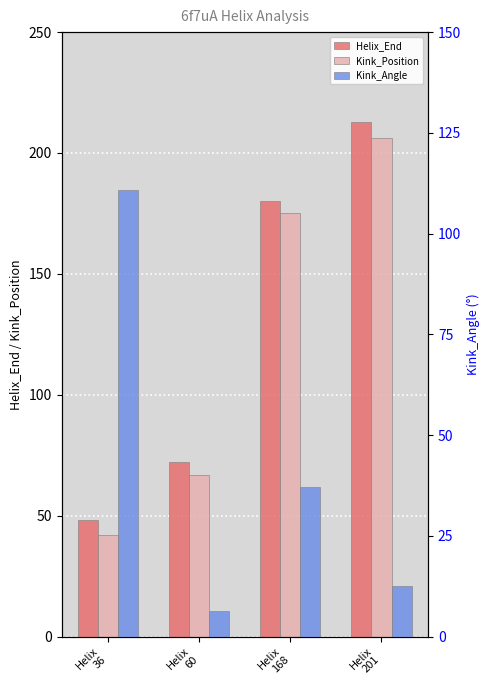

What is the value of the Kink_Angle bar at the 2nd from the left?

6.4